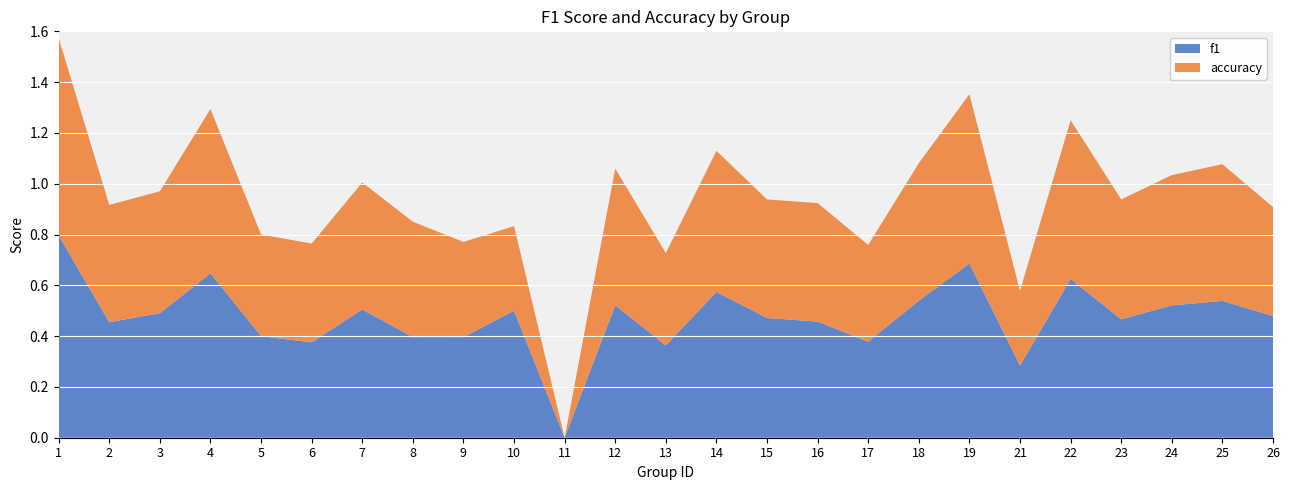

Reading left to right, transcribe all the data shown in this chart.

f1: 0.8	0.5	0.5	0.6	0.4	0.4	0.5	0.4	0.4	0.5	0.0	0.5	0.4	0.6	0.5	0.5	0.4	0.5	0.7	0.3	0.6	0.5	0.5	0.5	0.5
accuracy: 0.8	0.5	0.5	0.6	0.4	0.4	0.5	0.5	0.4	0.3	0.0	0.5	0.4	0.6	0.5	0.5	0.4	0.5	0.7	0.3	0.6	0.5	0.5	0.5	0.4